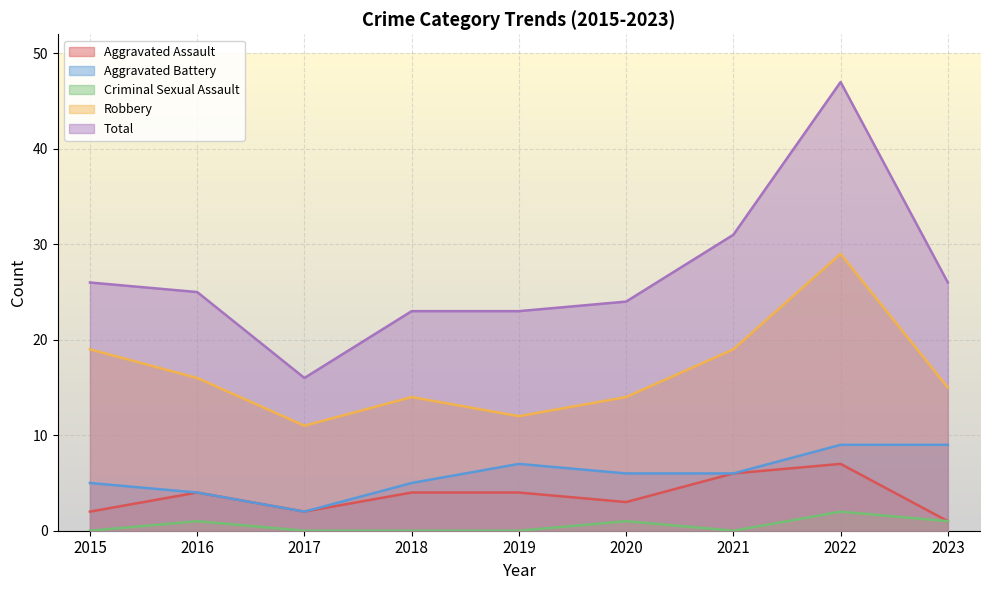

True or false: Aggravated Assault and Robbery intersect in this chart.

False